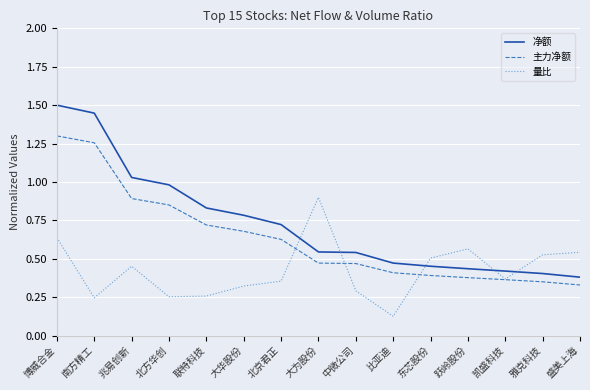

Which series has the largest total across all categories?

净额